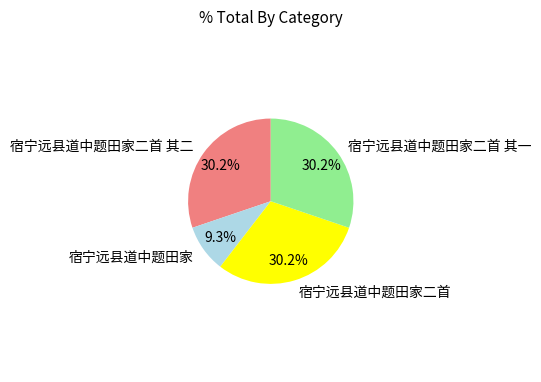

To the nearest percent, what is the combined percentage of 宿宁远县道中题田家 and 宿宁远县道中题田家二首?

40%